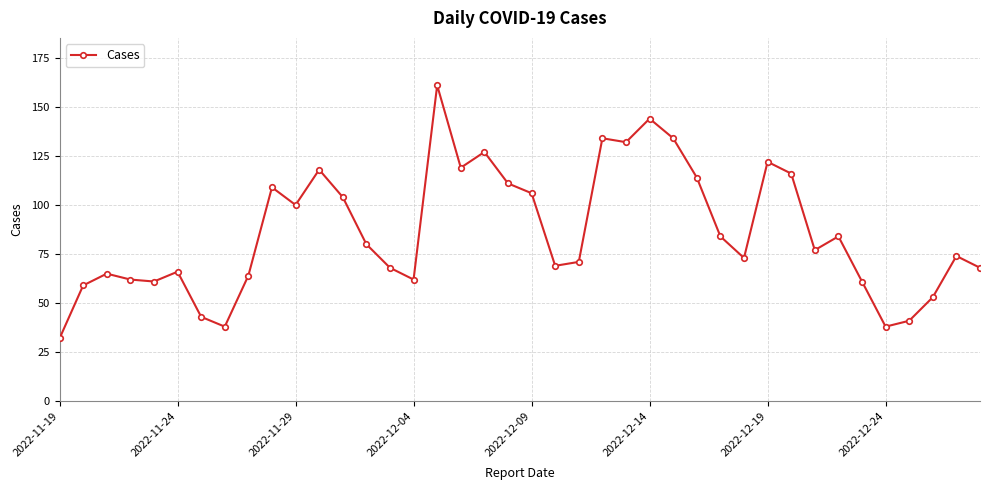

What is the difference between the maximum and minimum values?

129